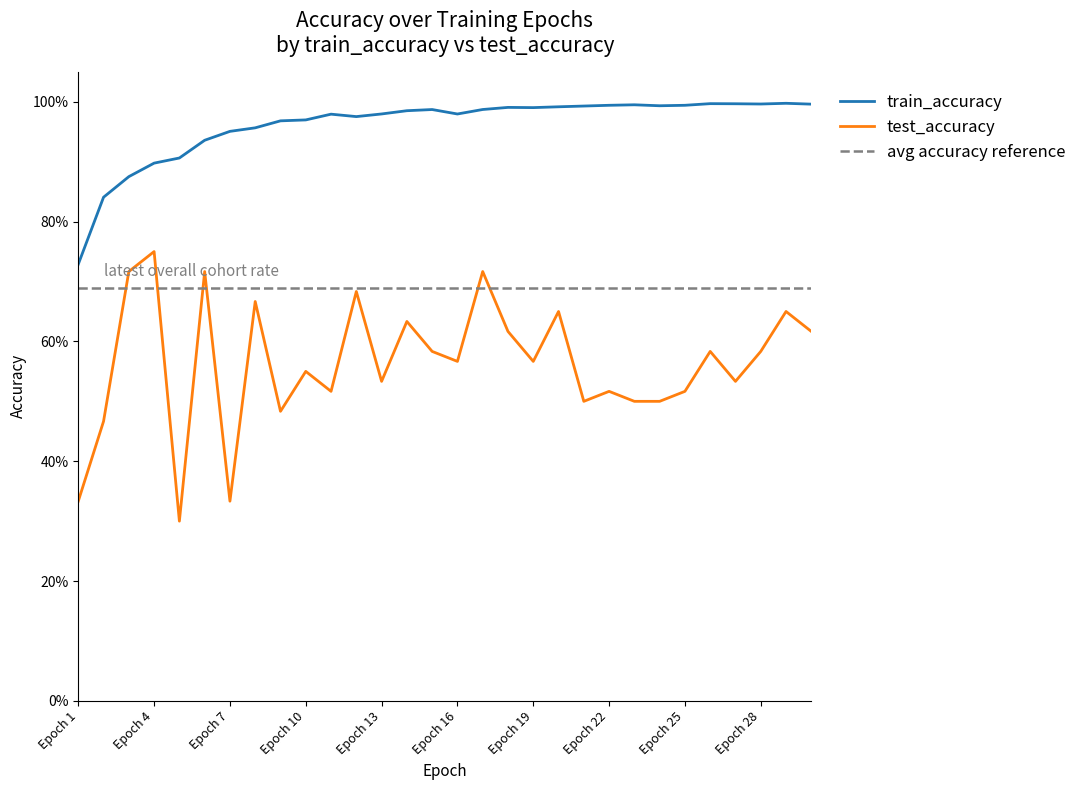

What is the minimum value shown in the chart?

0.3